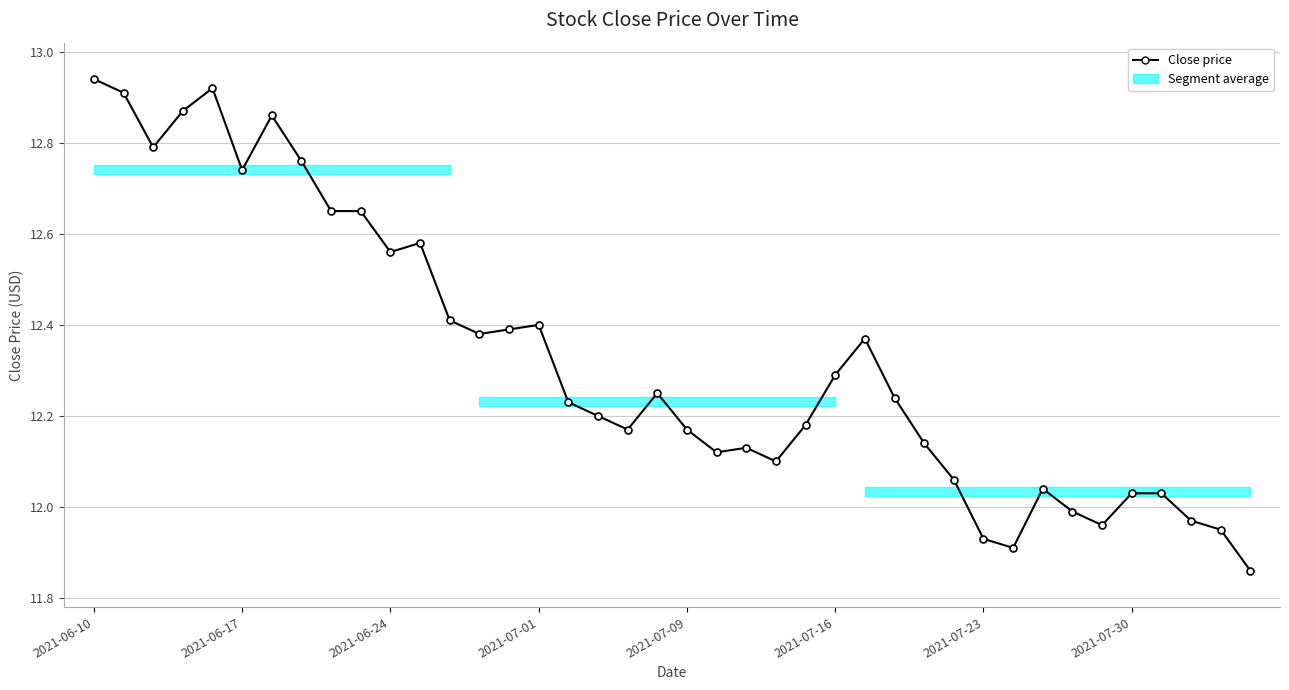

What is the sum of all values?

493.1